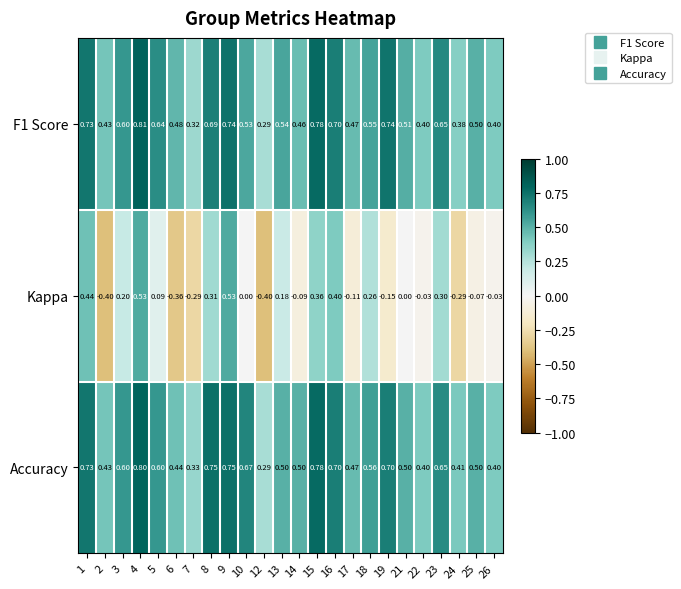

Which series changed the most between 12 and 26?

Kappa